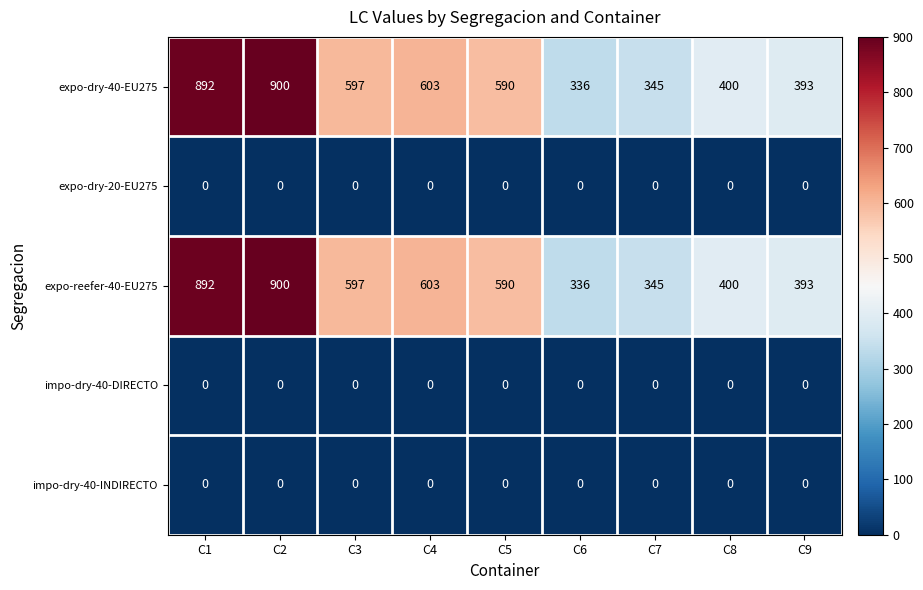

The expo-dry-20-EU275 series shows 0 at C2. True or false?

True